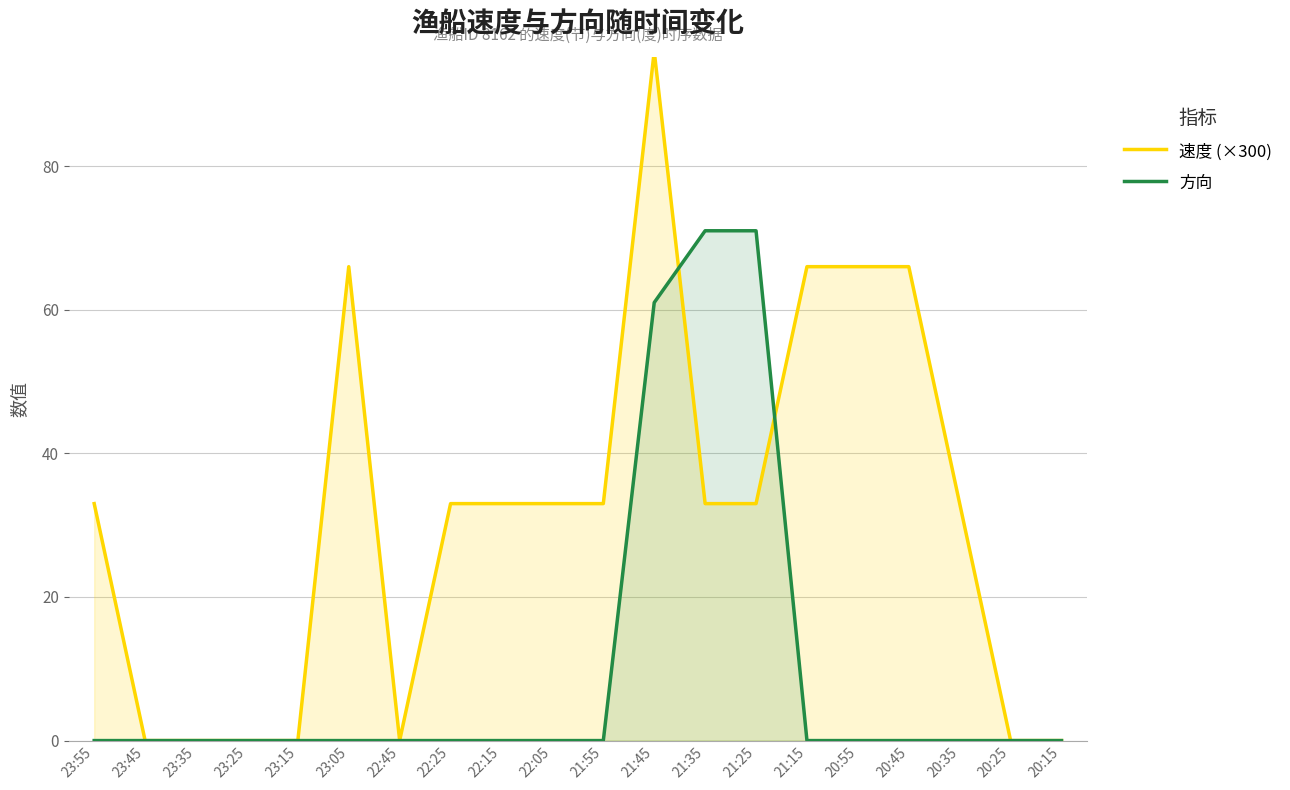

What are all the series names shown in the legend?

速度 (×300), 方向